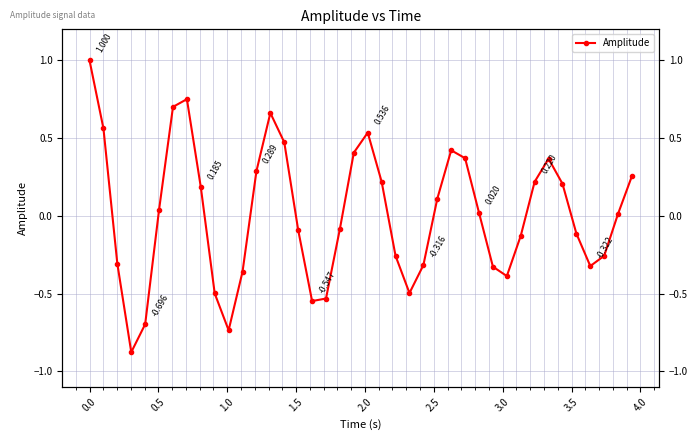

How many categories are shown in the chart?

40